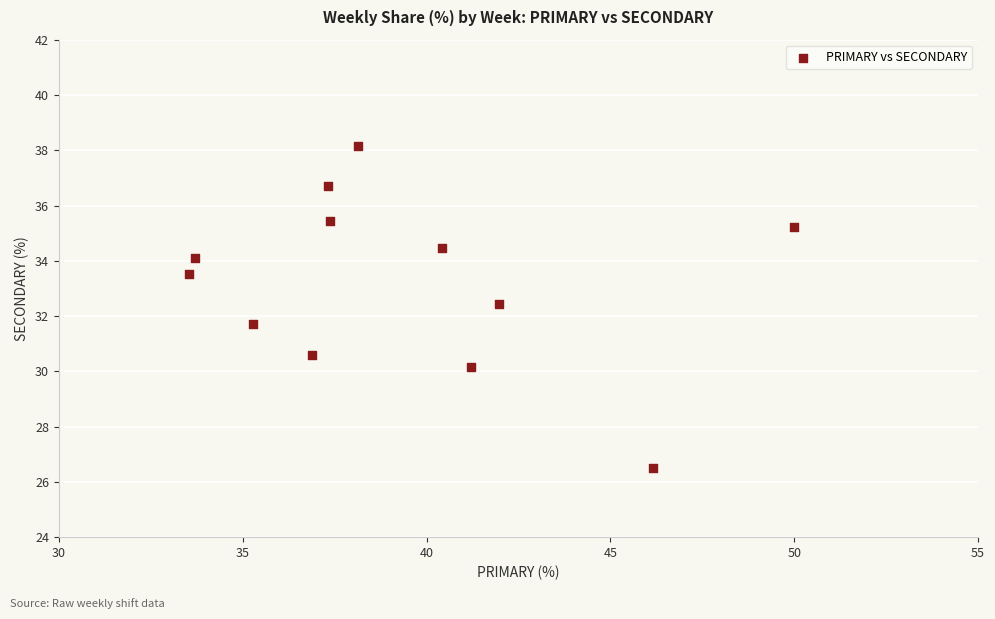

What is the range of Y values (max minus min)?

11.6